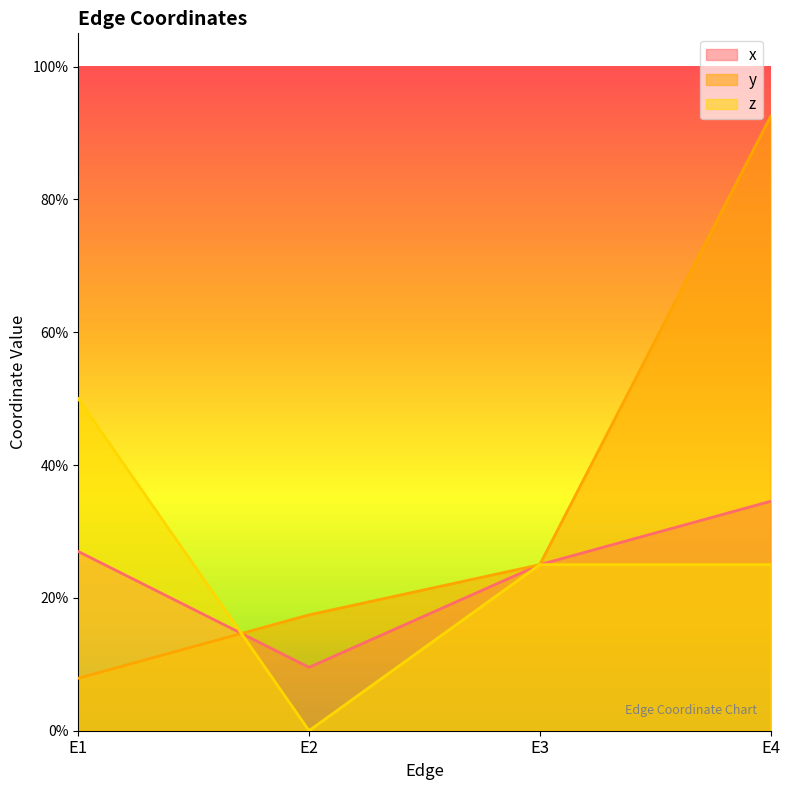

What is the minimum value for y?

0.1